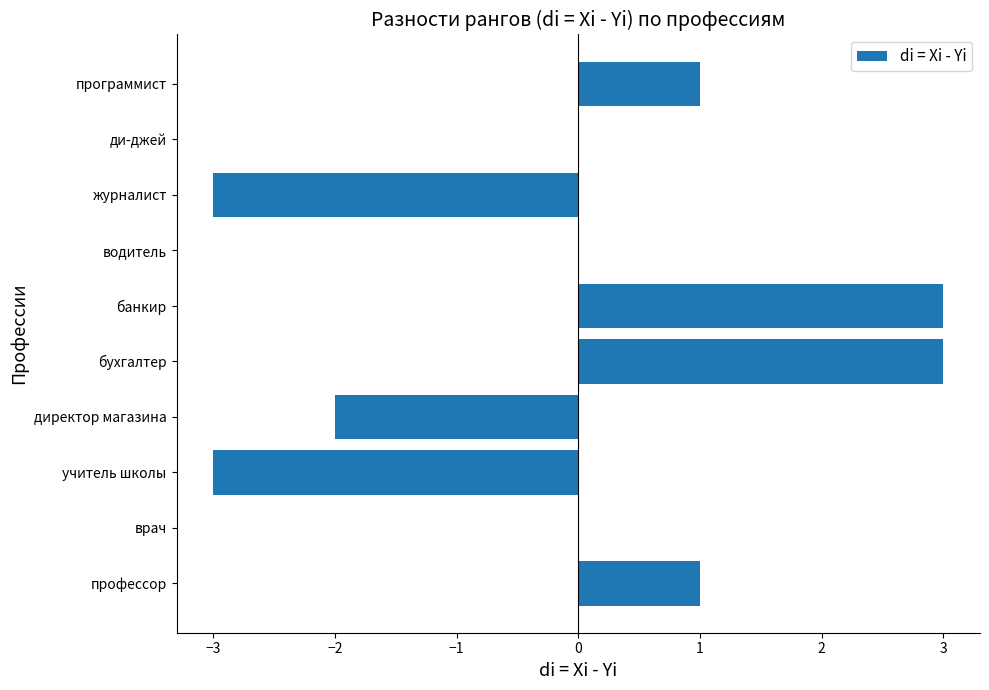

What is the change in value from учитель школы to бухгалтер?

+6